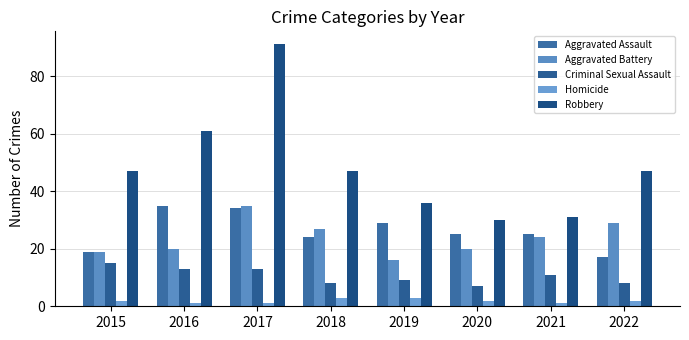

Where is Aggravated Battery nearest to the value 25?

2021